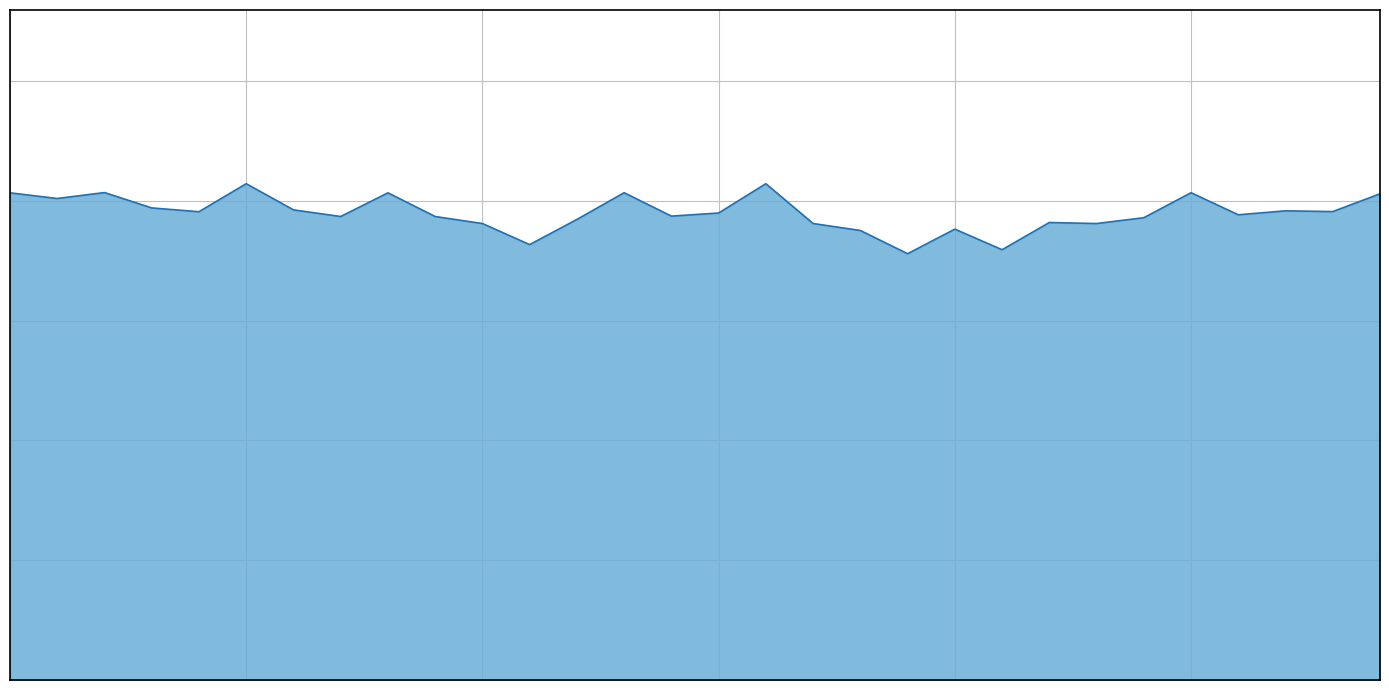

List the labels in order of value, smallest first.

2016-09-20, 2016-09-22, 2016-09-12, 2016-09-19, 2016-09-21, 2016-09-11, 2016-09-18, 2016-09-24, 2016-09-23, 2016-09-13, 2016-09-25, 2016-09-08, 2016-09-10, 2016-09-15, 2016-09-27, 2016-09-16, 2016-09-05, 2016-09-29, 2016-09-28, 2016-09-07, 2016-09-04, 2016-09-02, 2016-09-30, 2016-09-01, 2016-09-09, 2016-09-14, 2016-09-26, 2016-09-03, 2016-09-06, 2016-09-17